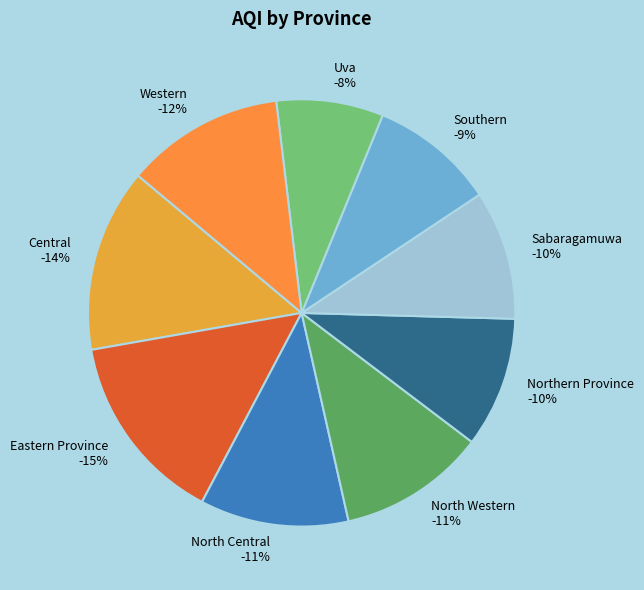

Which category has the smallest portion of the pie?

Uva